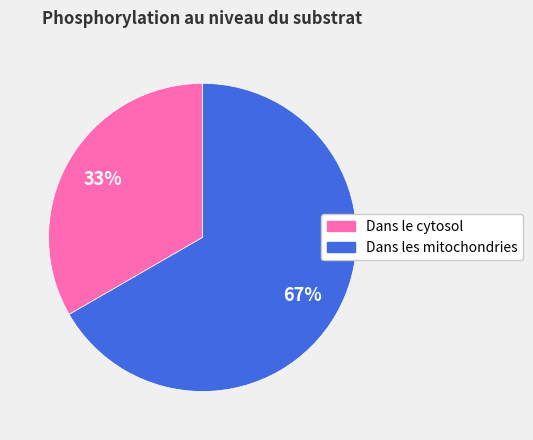

Which category has the smallest portion of the pie?

Dans le cytosol